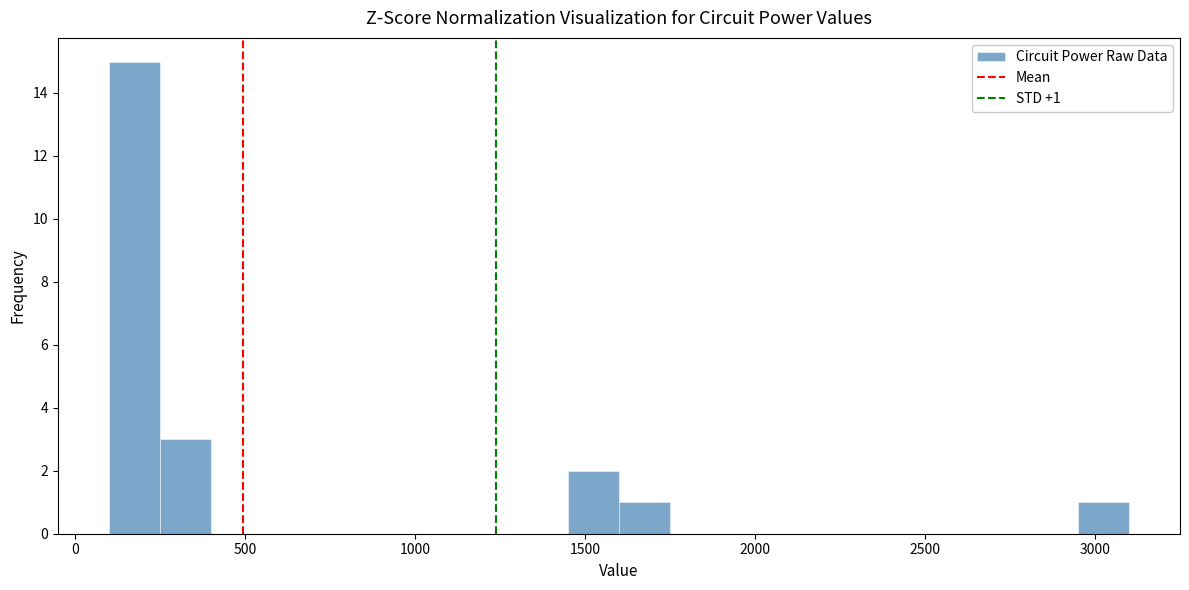

Read against the x-axis, roughly where is the centre of the tallest bar?

200